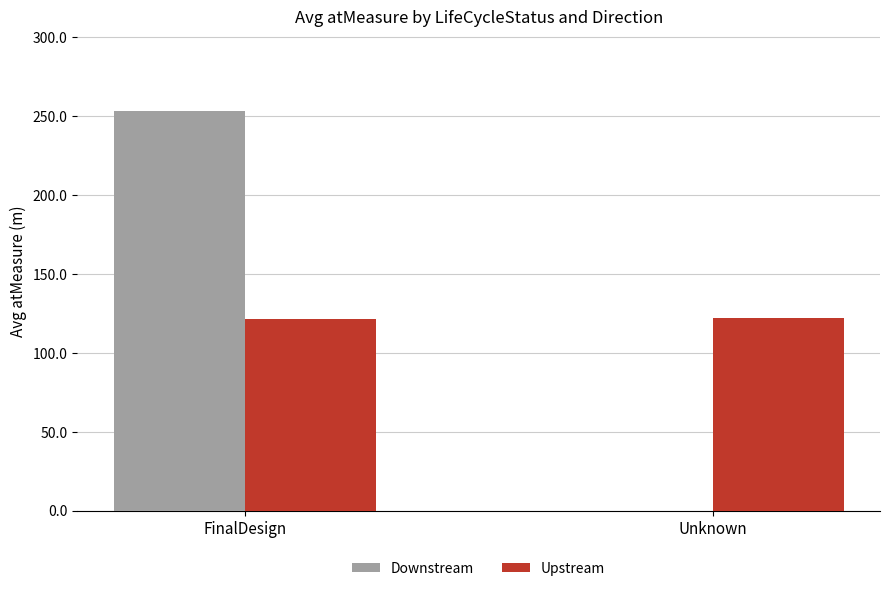

Does the chart contain stacked bars?

No